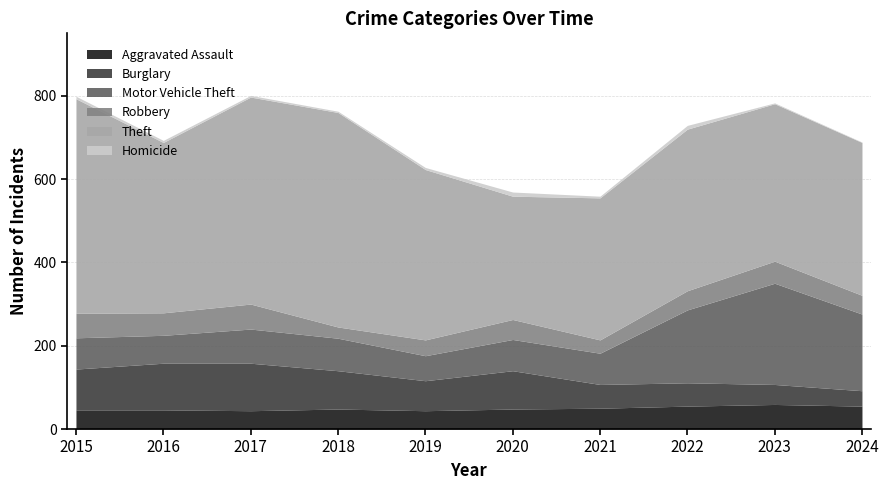

What value does the Theft series have at 2023, to the nearest 10?

380